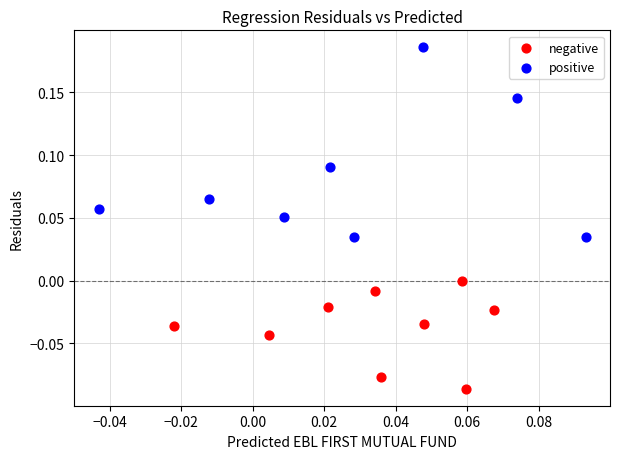

Which series has the widest spread of Y values?

positive